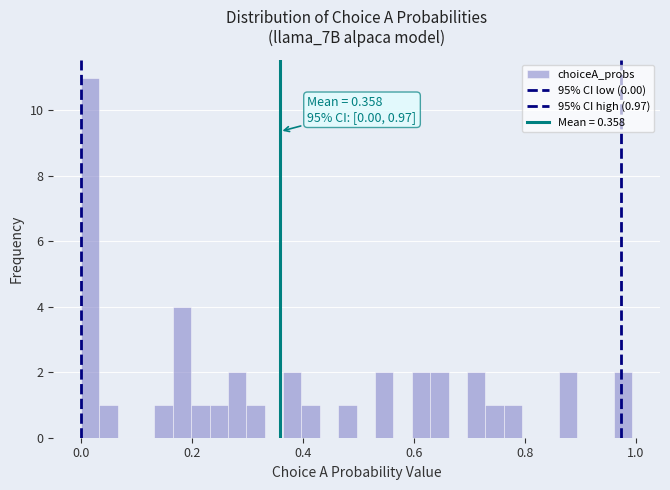

Read against the x-axis, roughly where is the centre of the tallest bar?

0.02